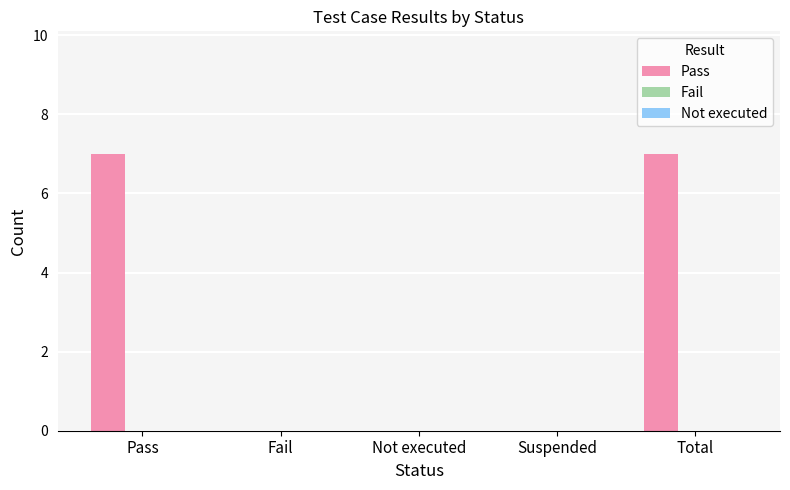

What is the change in value from Suspended to Total?

+7